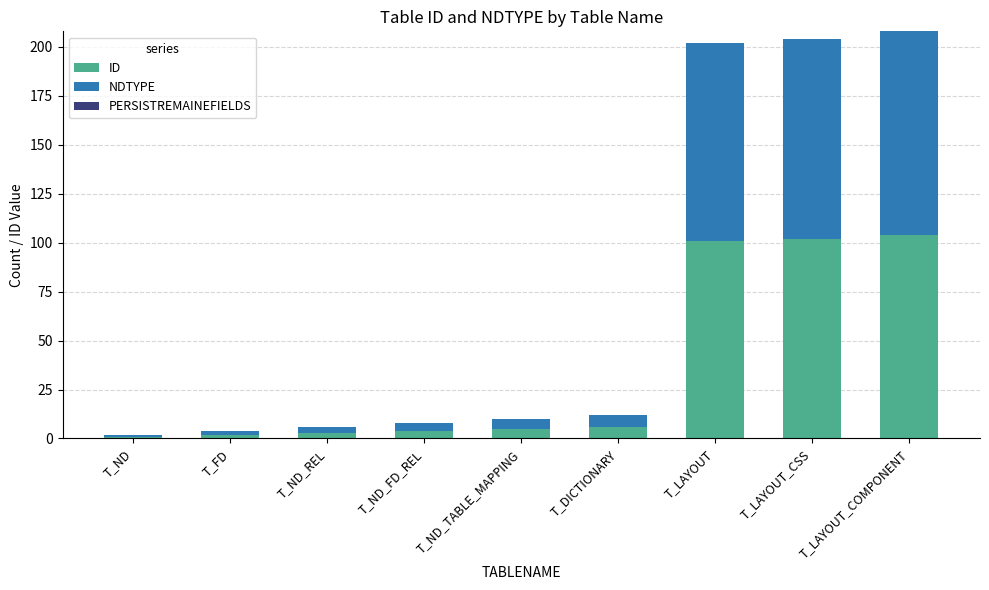

The value of ID at T_LAYOUT_CSS is 28. True or false?

False